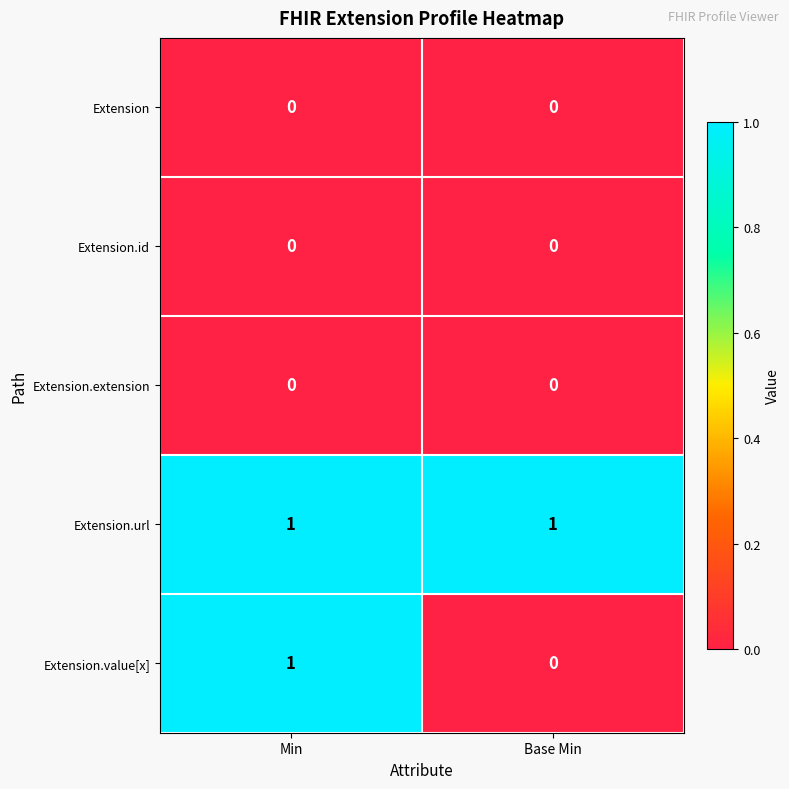

Between Min and Base Min, which series saw the biggest shift?

Extension.value[x]